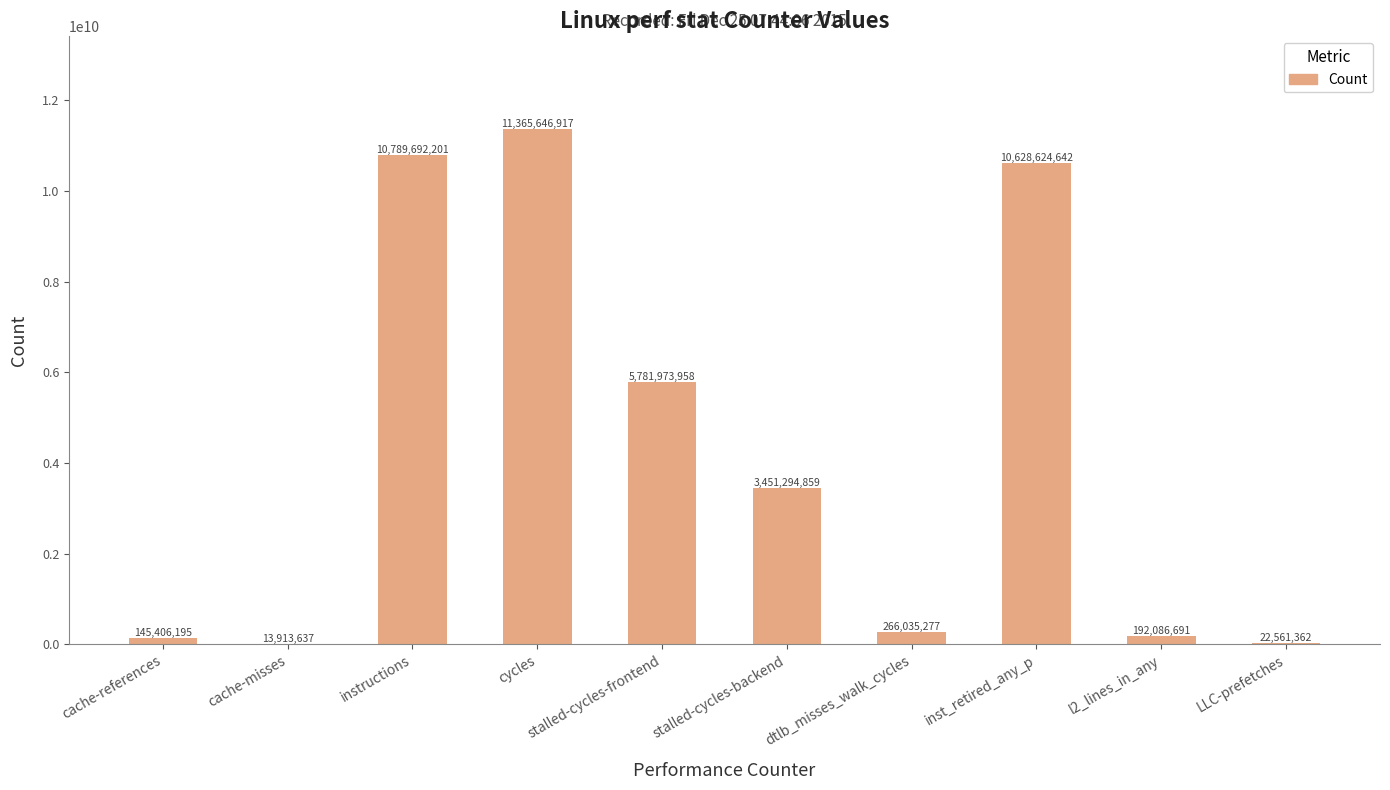

The value at dtlb_misses_walk_cycles is 266035277. True or false?

True